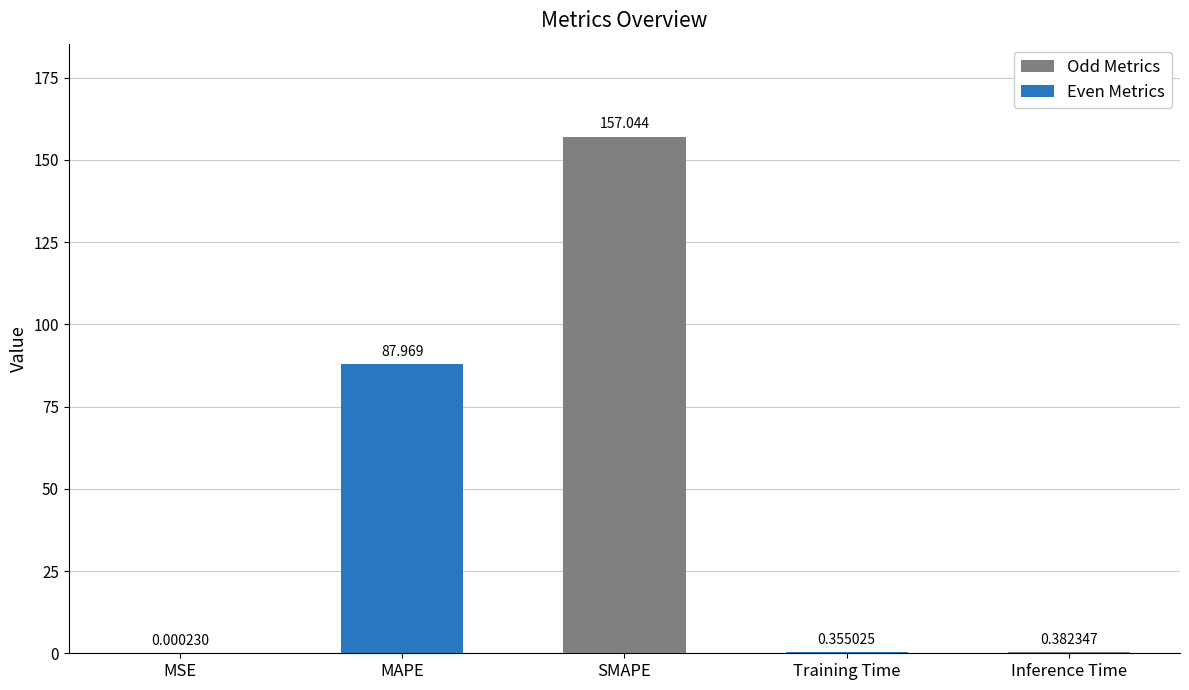

What is the average value?

49.2